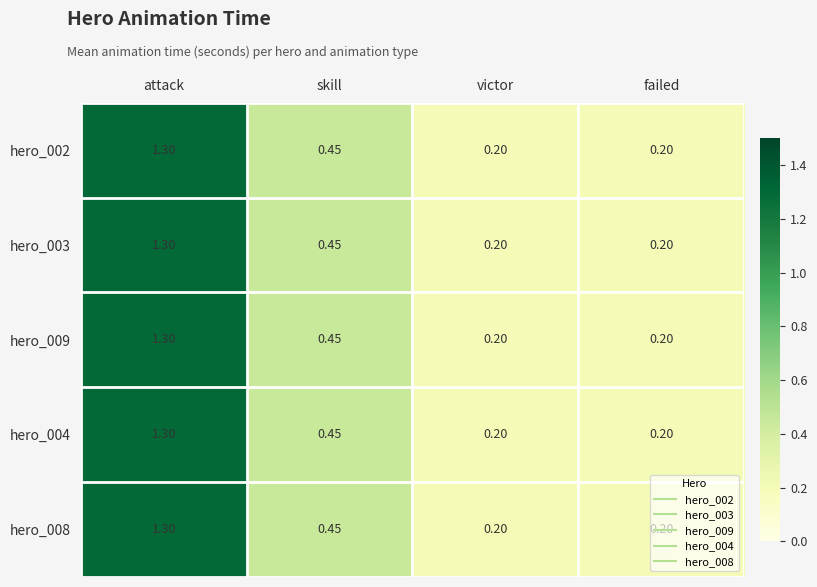

At which category does the chart reach its peak across all series?

attack